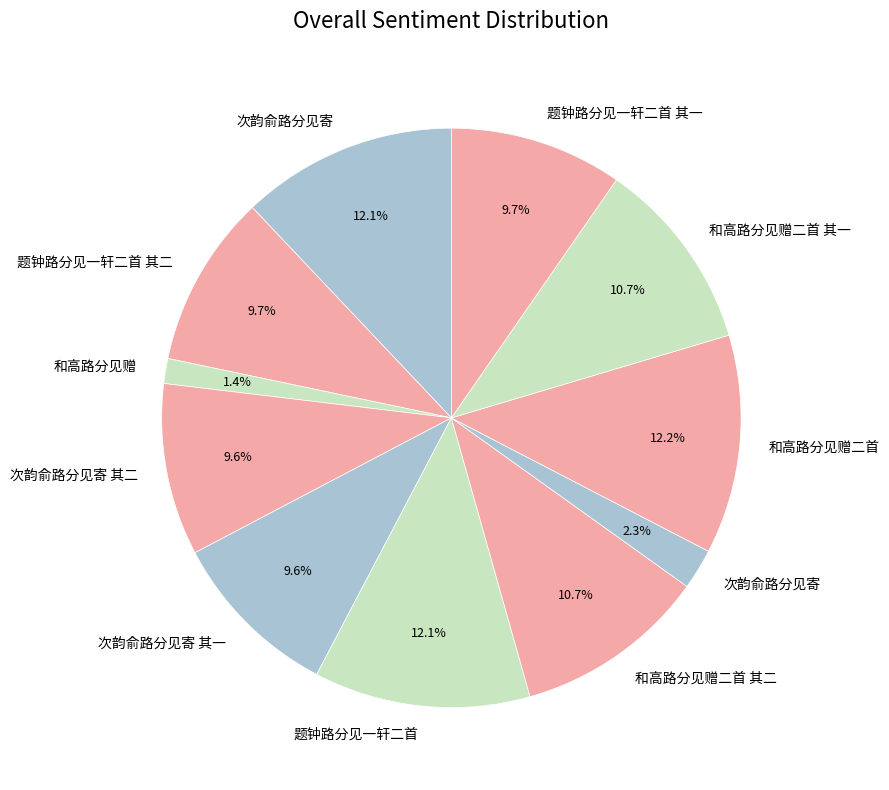

Which slice is the smallest?

和高路分见赠